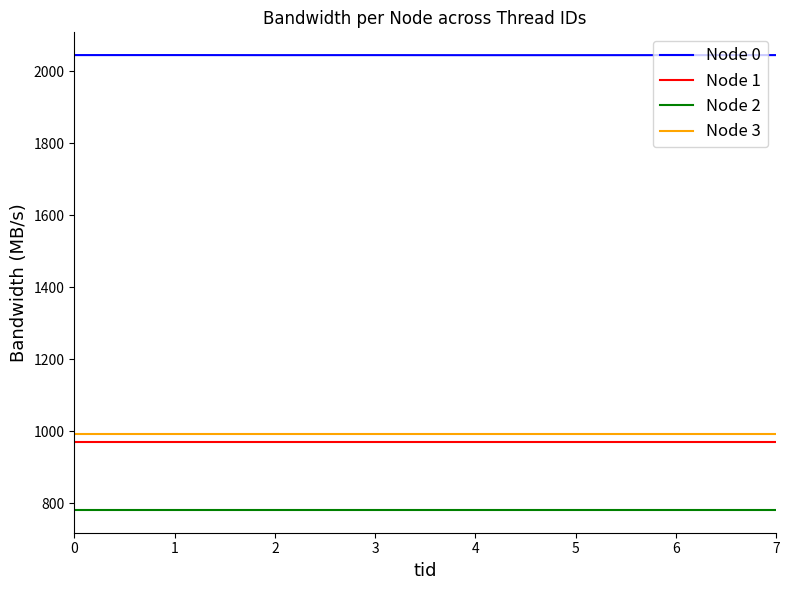

True or false: Node 0 has a value of 994.4 at 0.

False